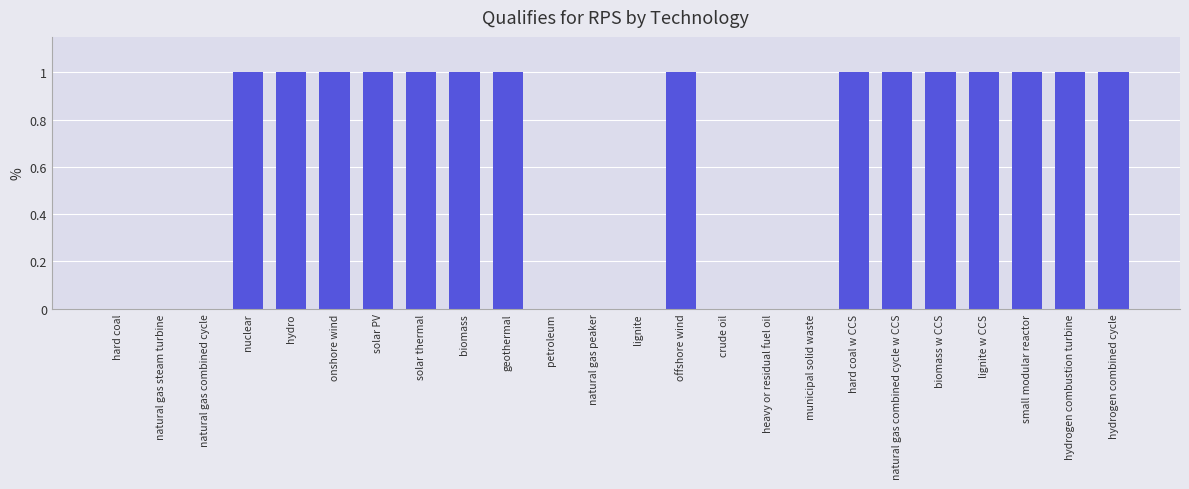

What is the sum of all values?

15